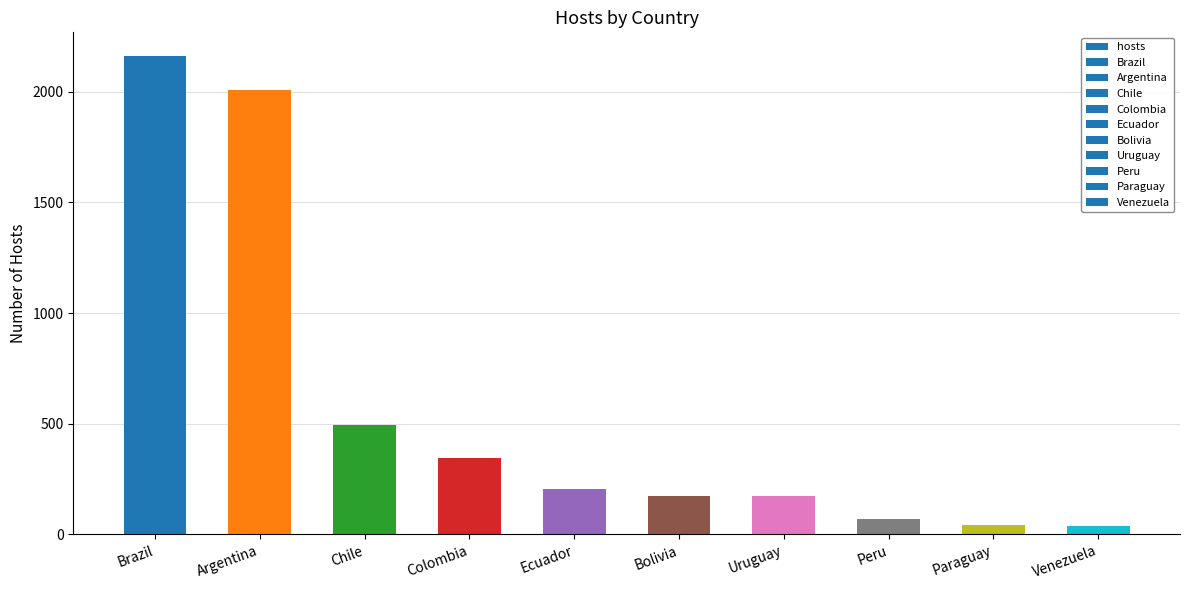

At which label is the value closest to 1100?

Chile